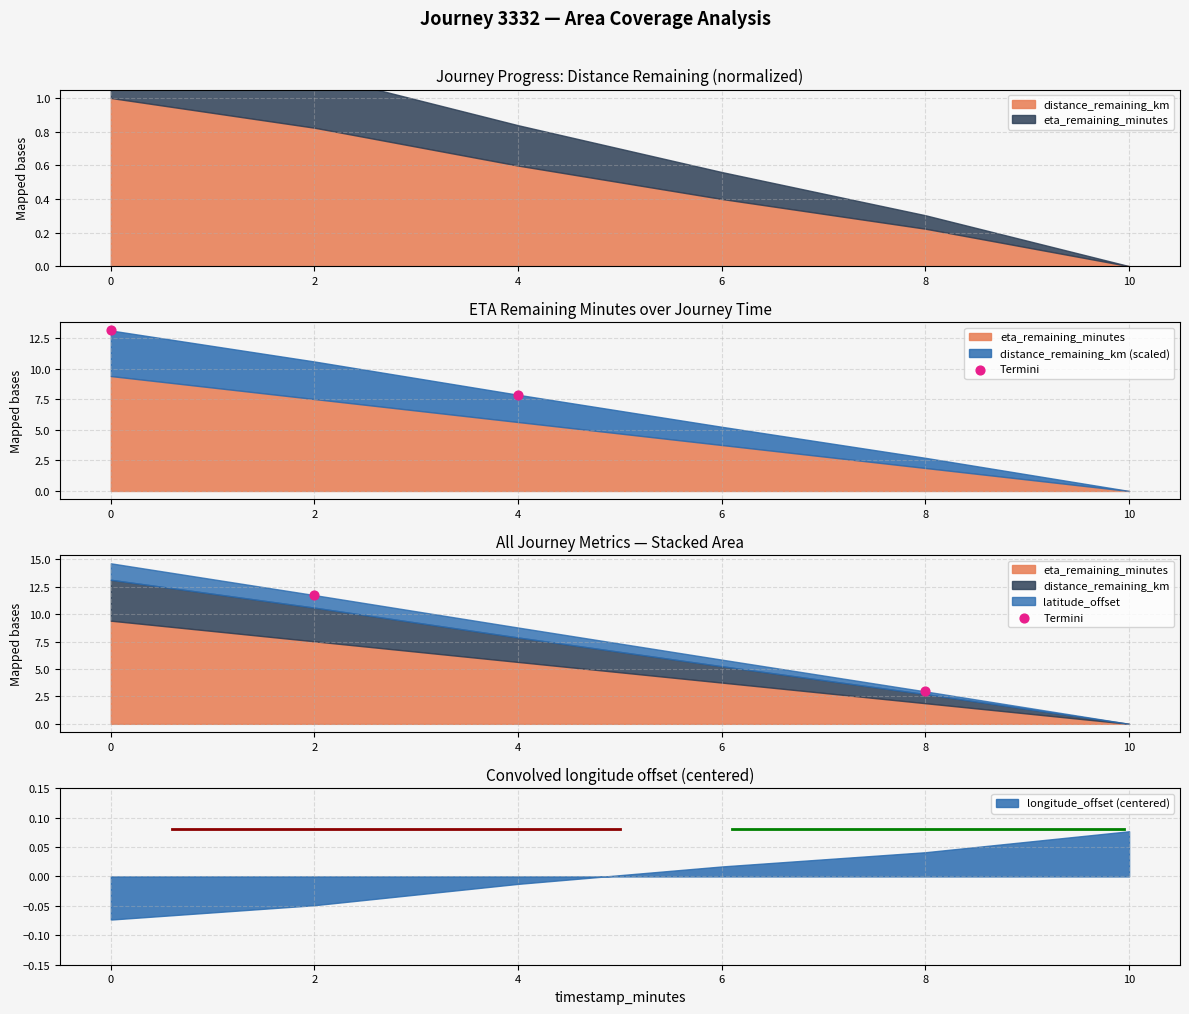

The value of longitude_offset (centered) at 2 is -0.1. True or false?

False